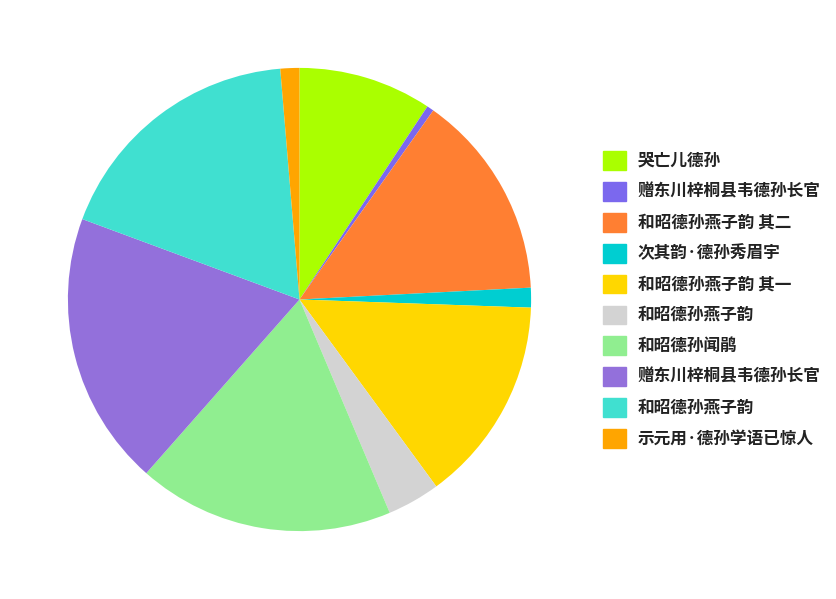

How many segments does this pie chart have?

10